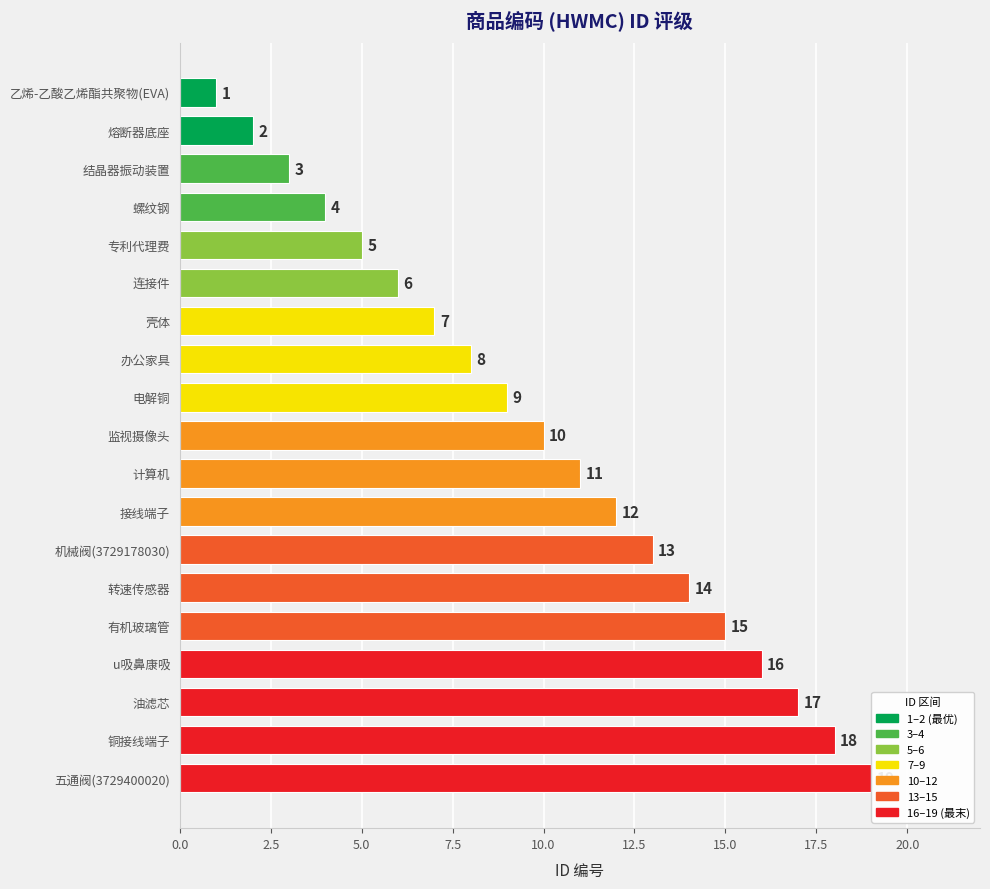

What is the minimum value shown in the chart?

1